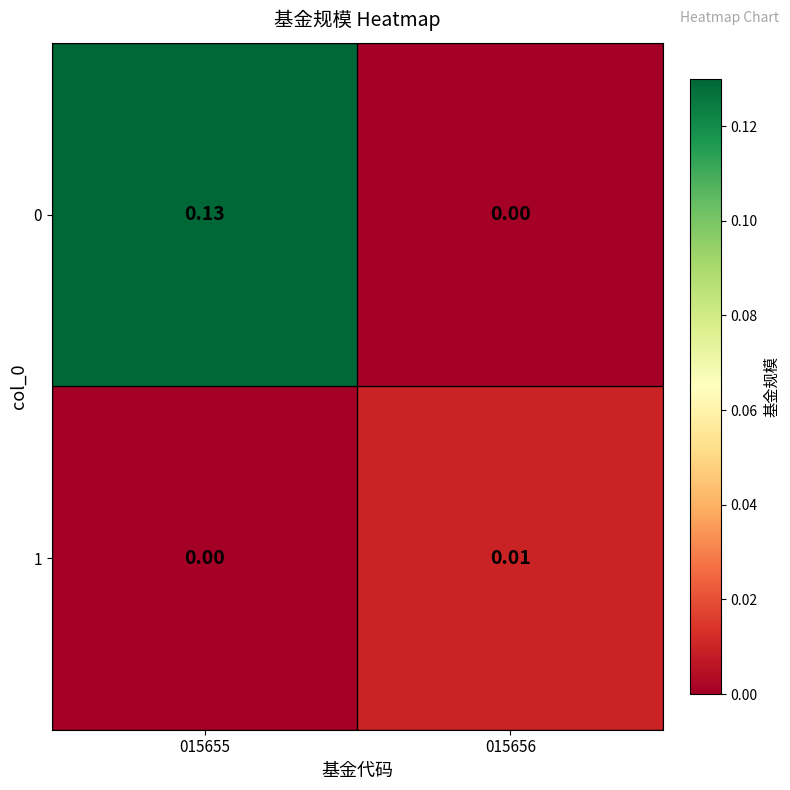

How many distinct data groups are displayed?

2